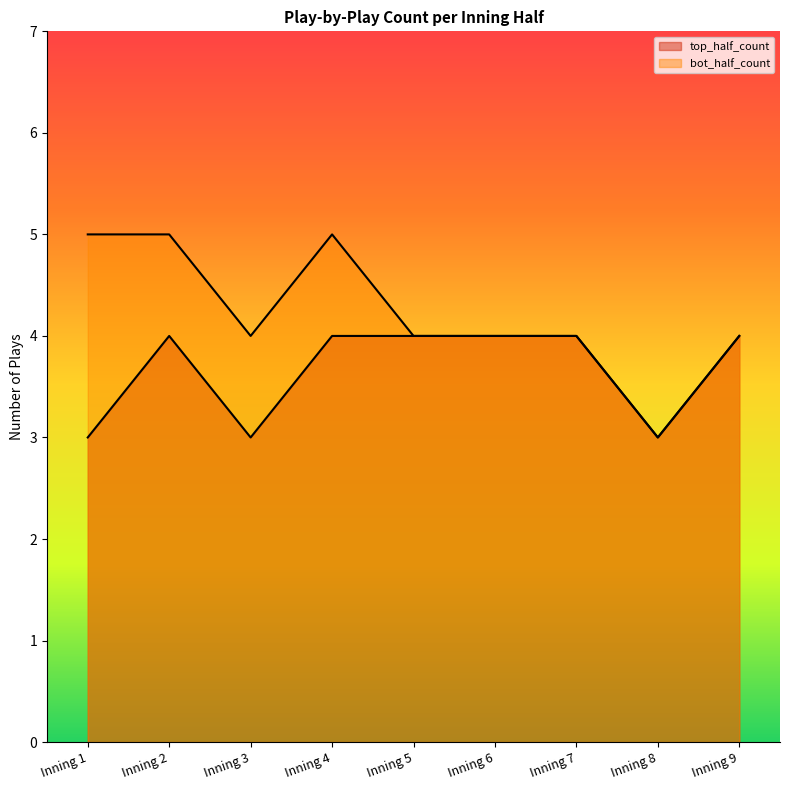

What is the maximum value for top_half_count?

4